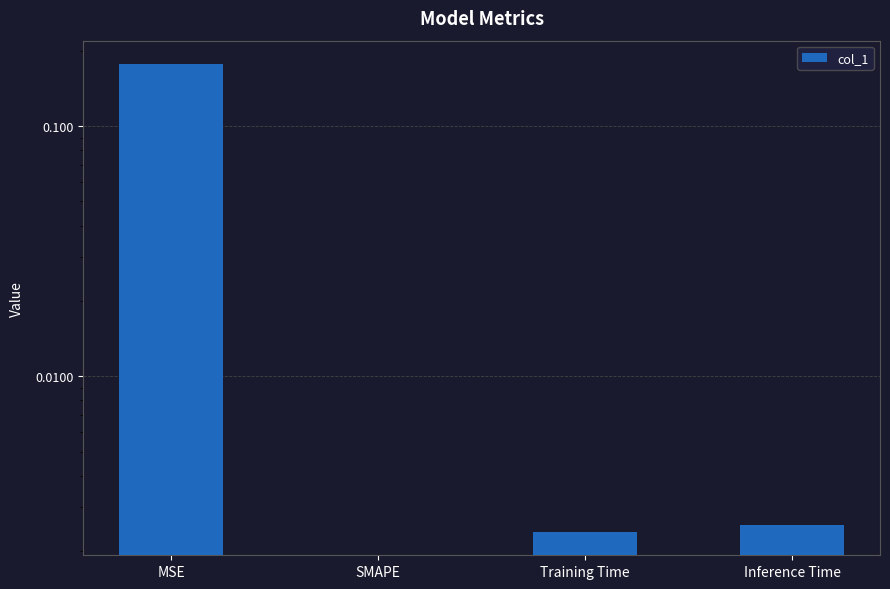

Is it true that the value at Inference Time is 0.0?

True